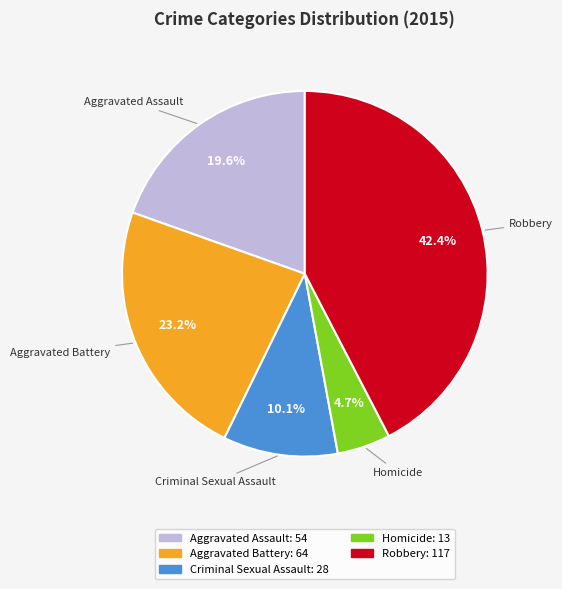

Does Homicide account for over 50% of the chart?

No